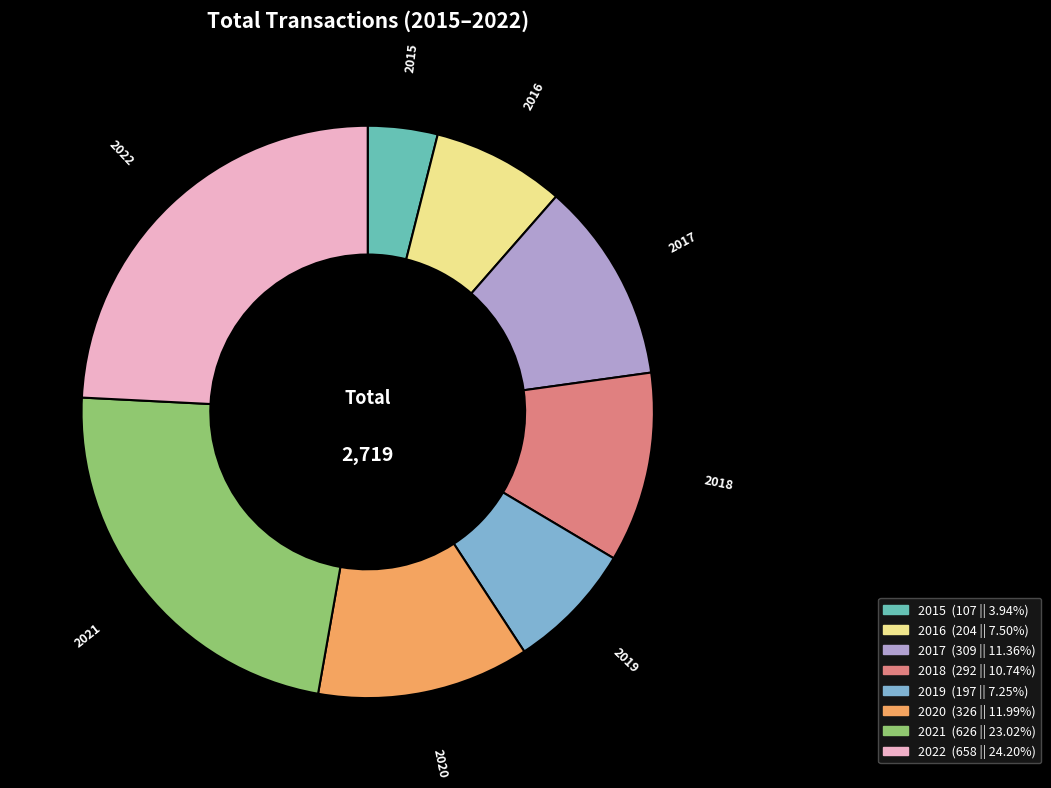

Count the number of slices in the pie.

8